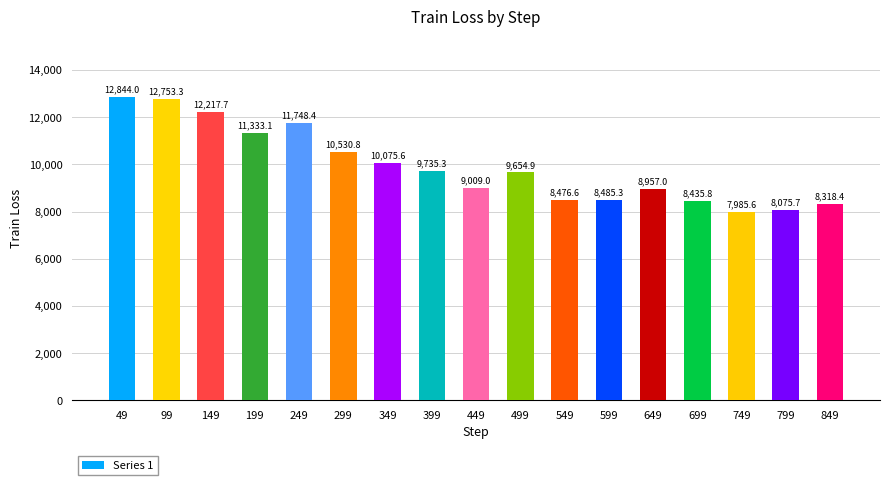

What is the difference between the values at 799 and 499?

1579.2